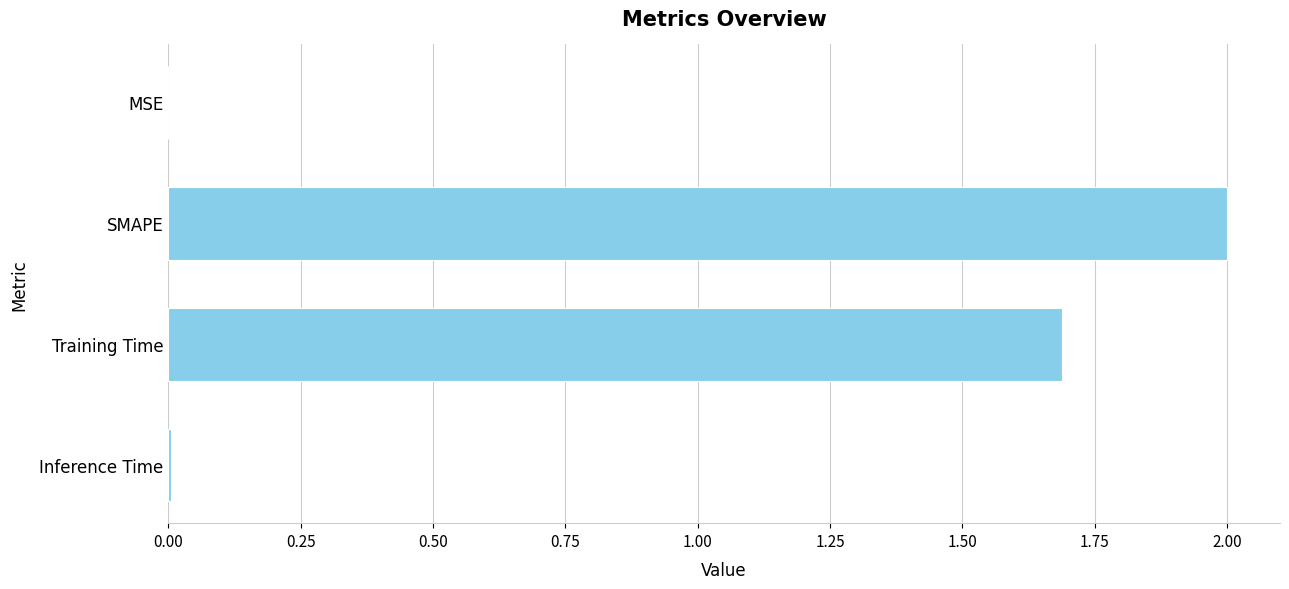

What is the greatest value displayed?

2.0